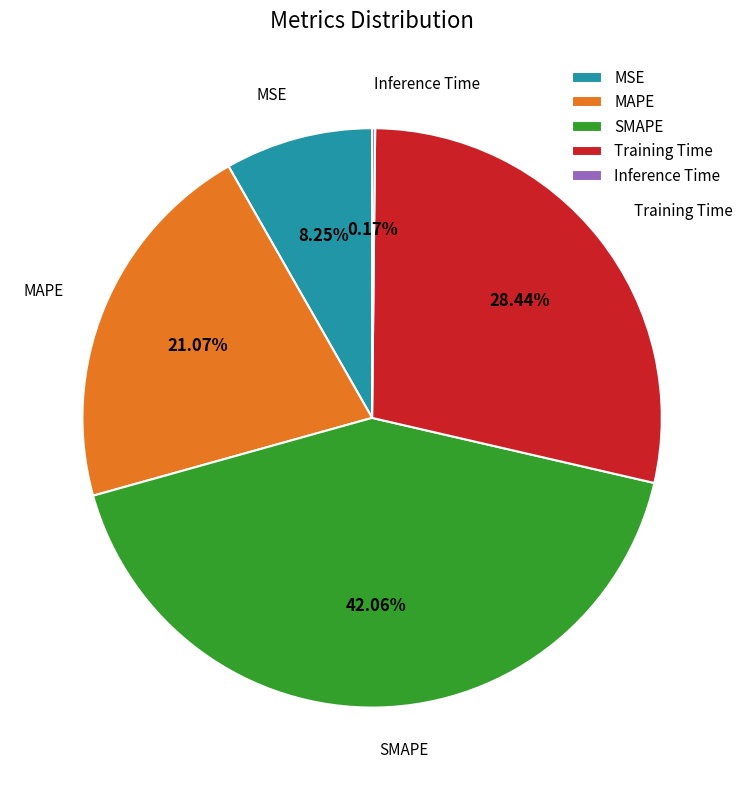

What is the ratio of the value at MSE to the value at Training Time?

0.3